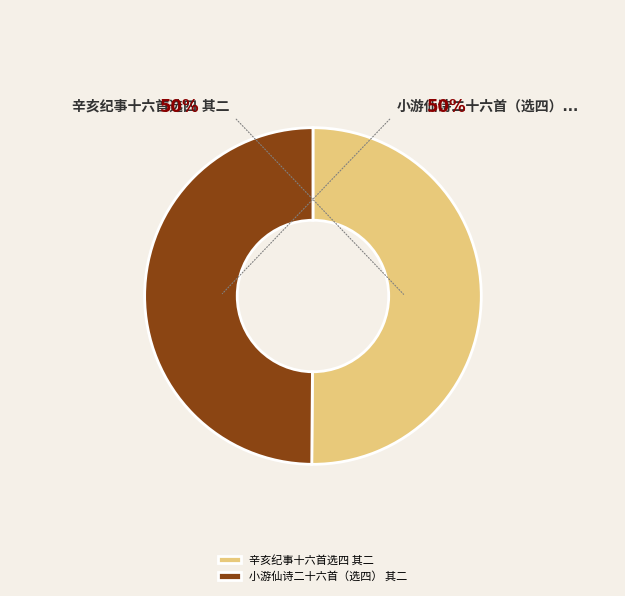

What percentage is the 辛亥纪事十六首选四 其二 slice, to the nearest percent?

50%